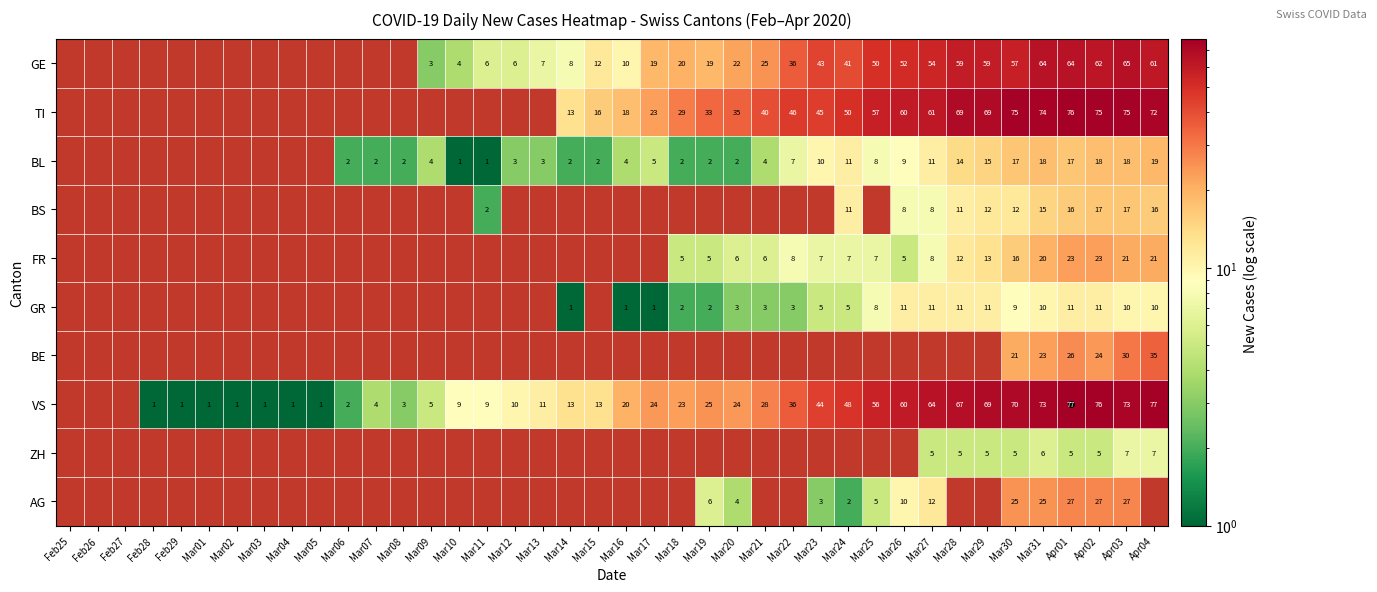

The value of FR at Mar26 is 5. True or false?

True